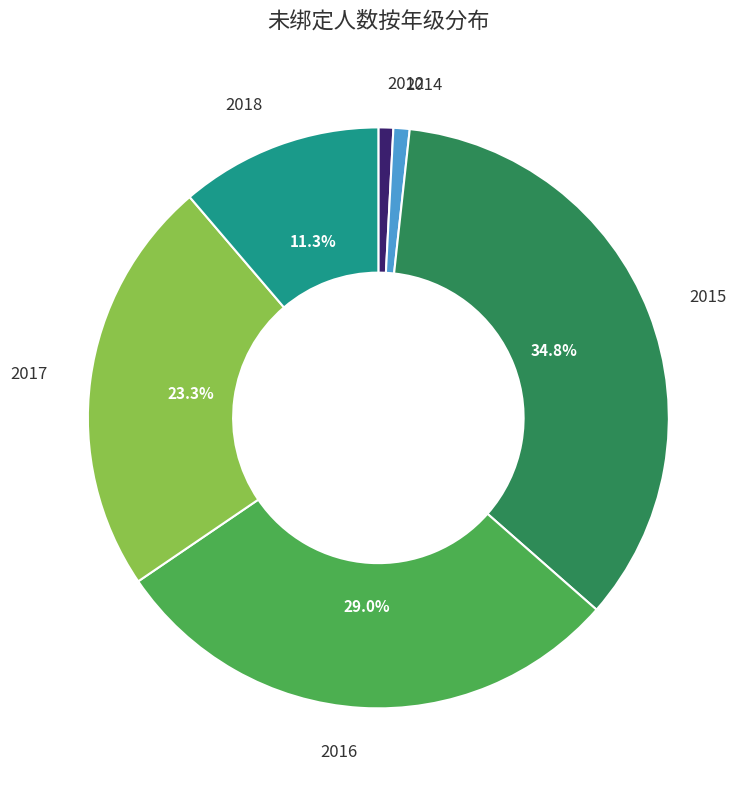

Which category has the biggest portion of the pie?

2015